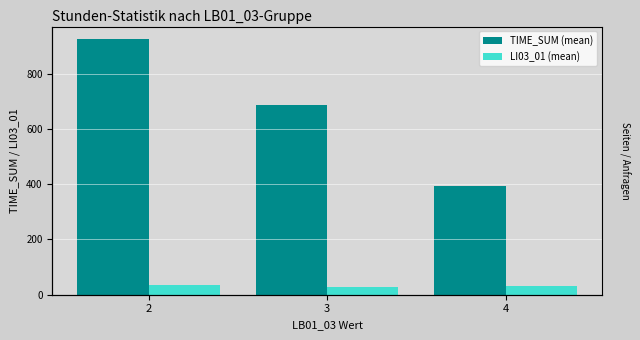

What is the sum of all LI03_01 (mean) values?

97.3